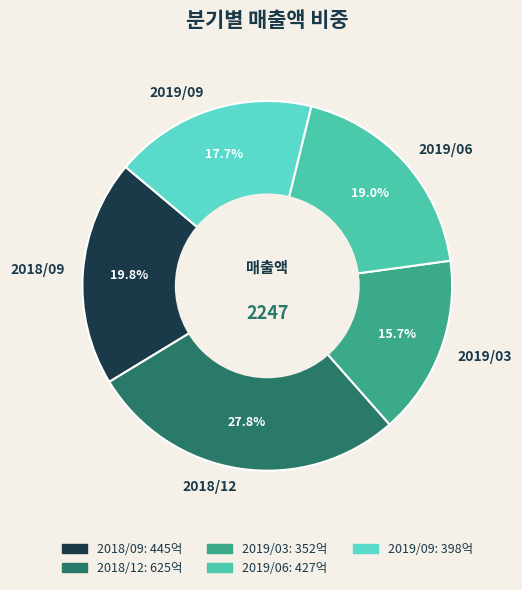

What percentage do 2019/09 and 2019/06 together represent?

36.7%